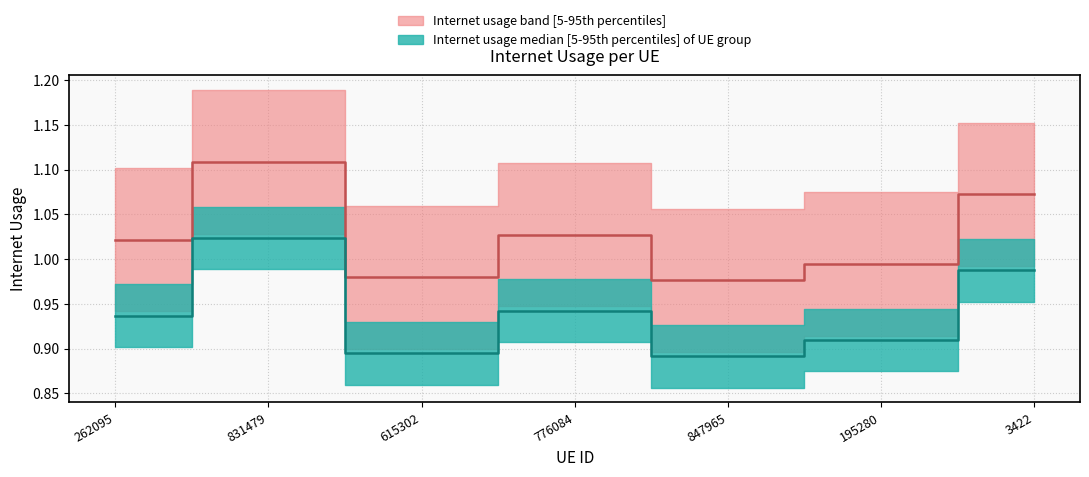

What is the difference between the maximum and minimum values?

0.1